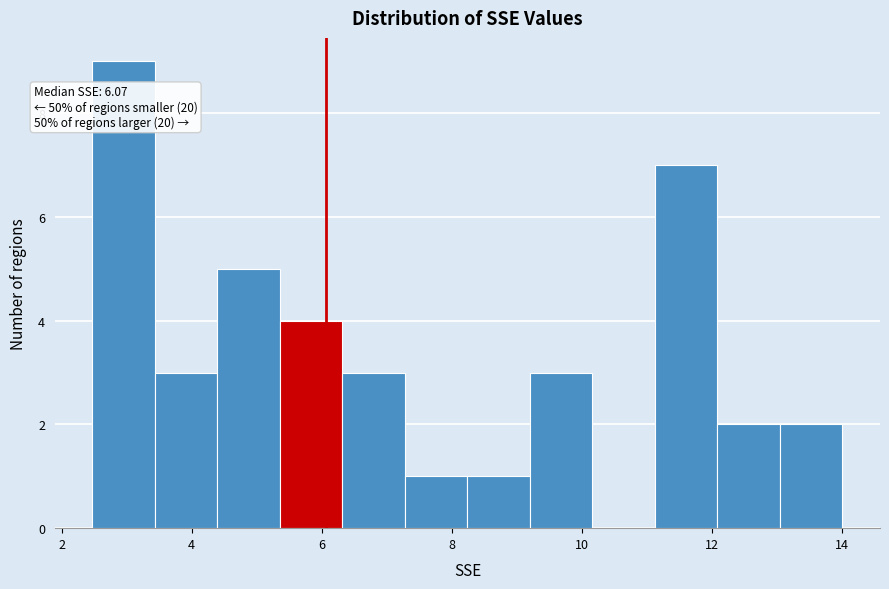

Which range on the x-axis has the tallest bar?

2.4 to 3.4